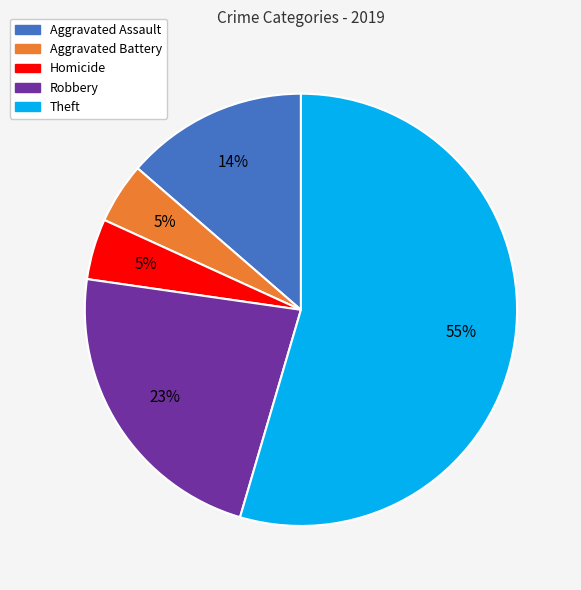

To the nearest percent, what is the average slice percentage?

20%